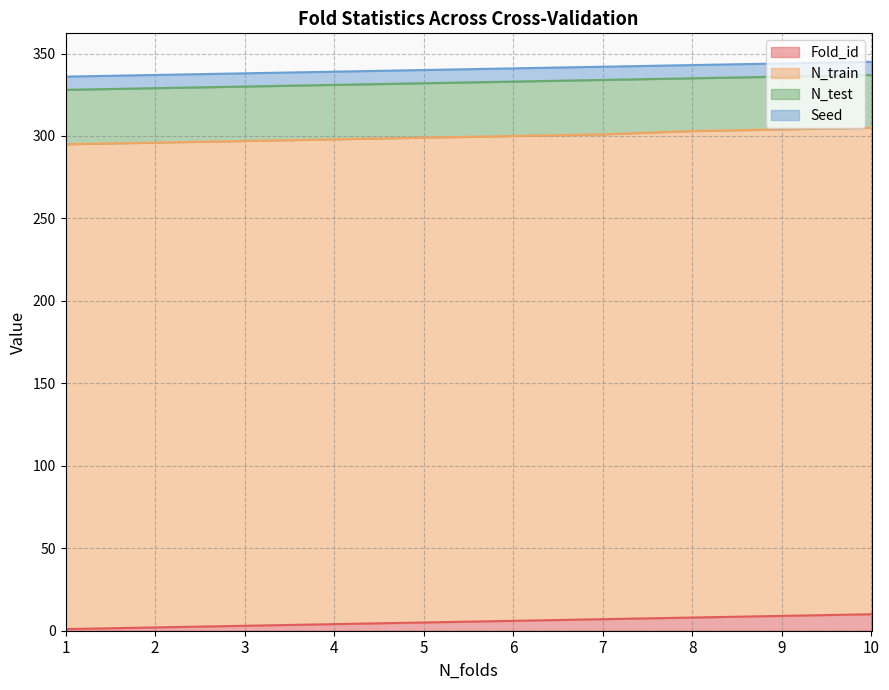

Reading left to right, what are all the values shown in this chart?

Fold_id: 1	2	3	4	5	6	7	8	9	10
N_train: 294	294	294	294	294	294	294	295	295	295
N_test: 33	33	33	33	33	33	33	32	32	32
Seed: 8	8	8	8	8	8	8	8	8	8